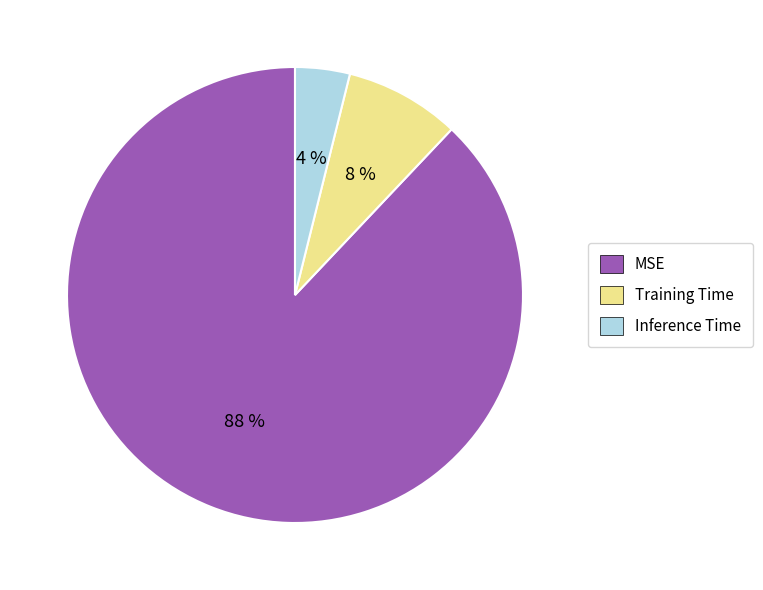

To the nearest percent, what is the average slice percentage?

33%